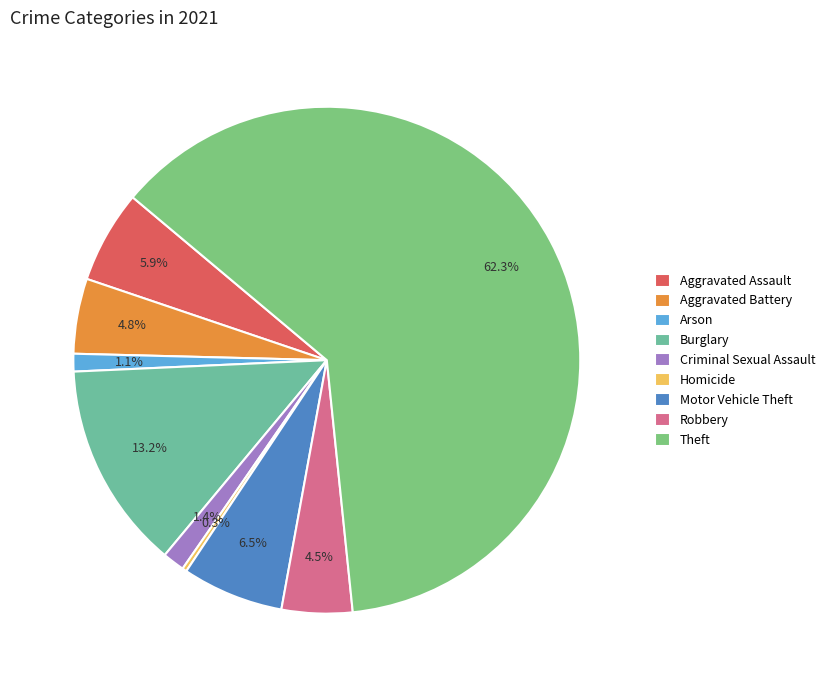

Is the sum of Homicide and Robbery greater than half?

No